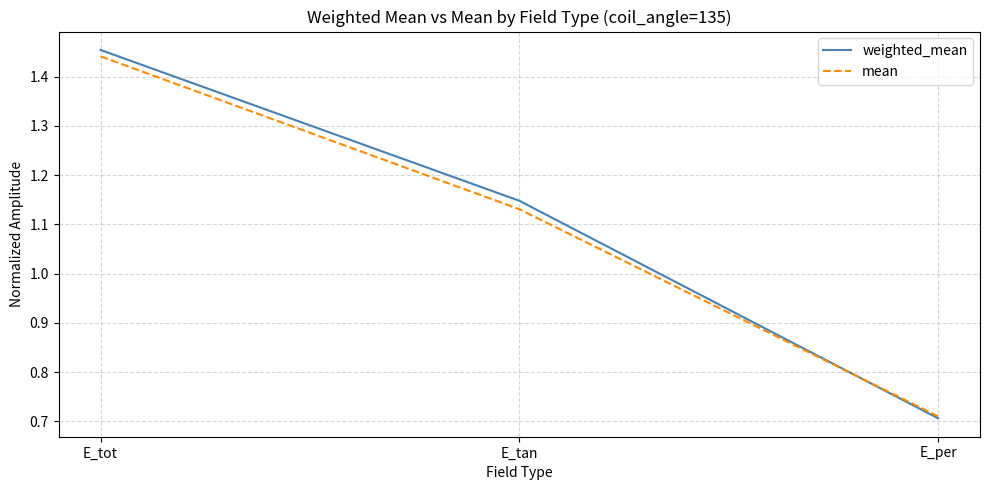

List the series in order of their overall mean, lowest first.

mean, weighted_mean